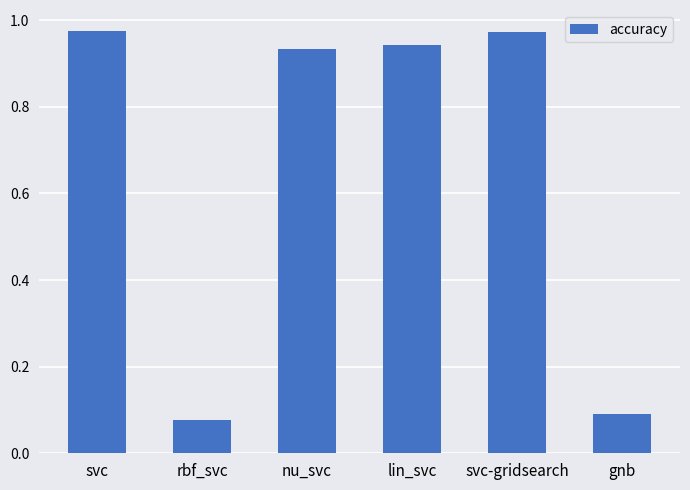

Between gnb and lin_svc, which is larger?

lin_svc